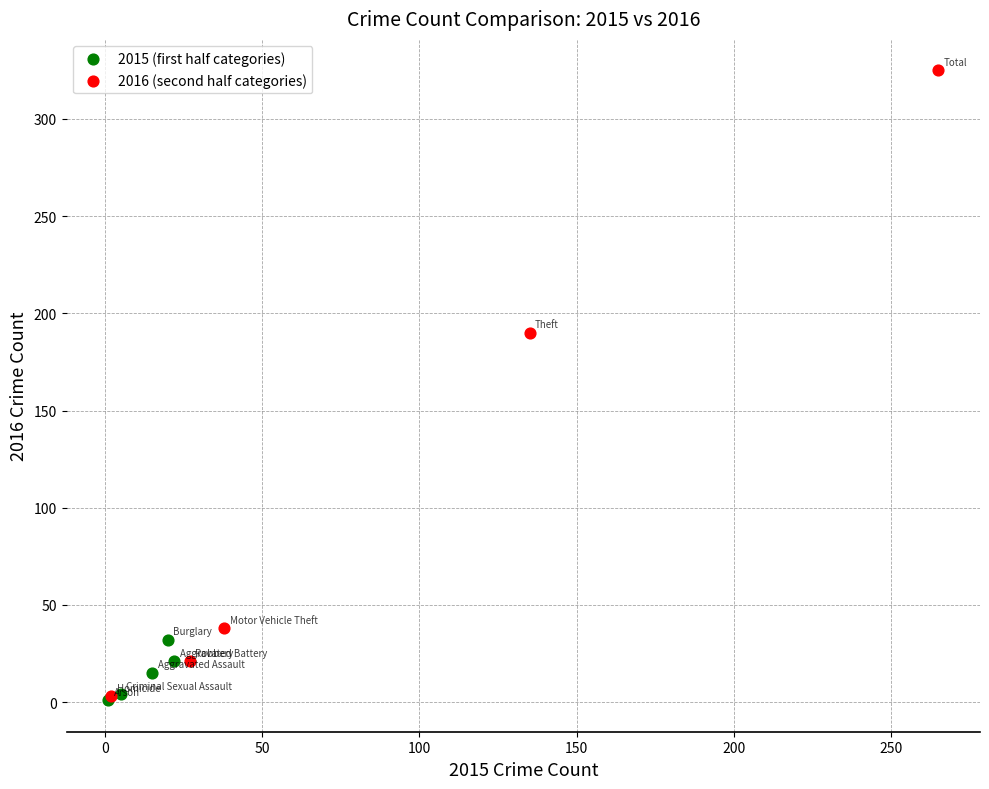

Which series has the widest spread of Y values?

2016 (second half categories)